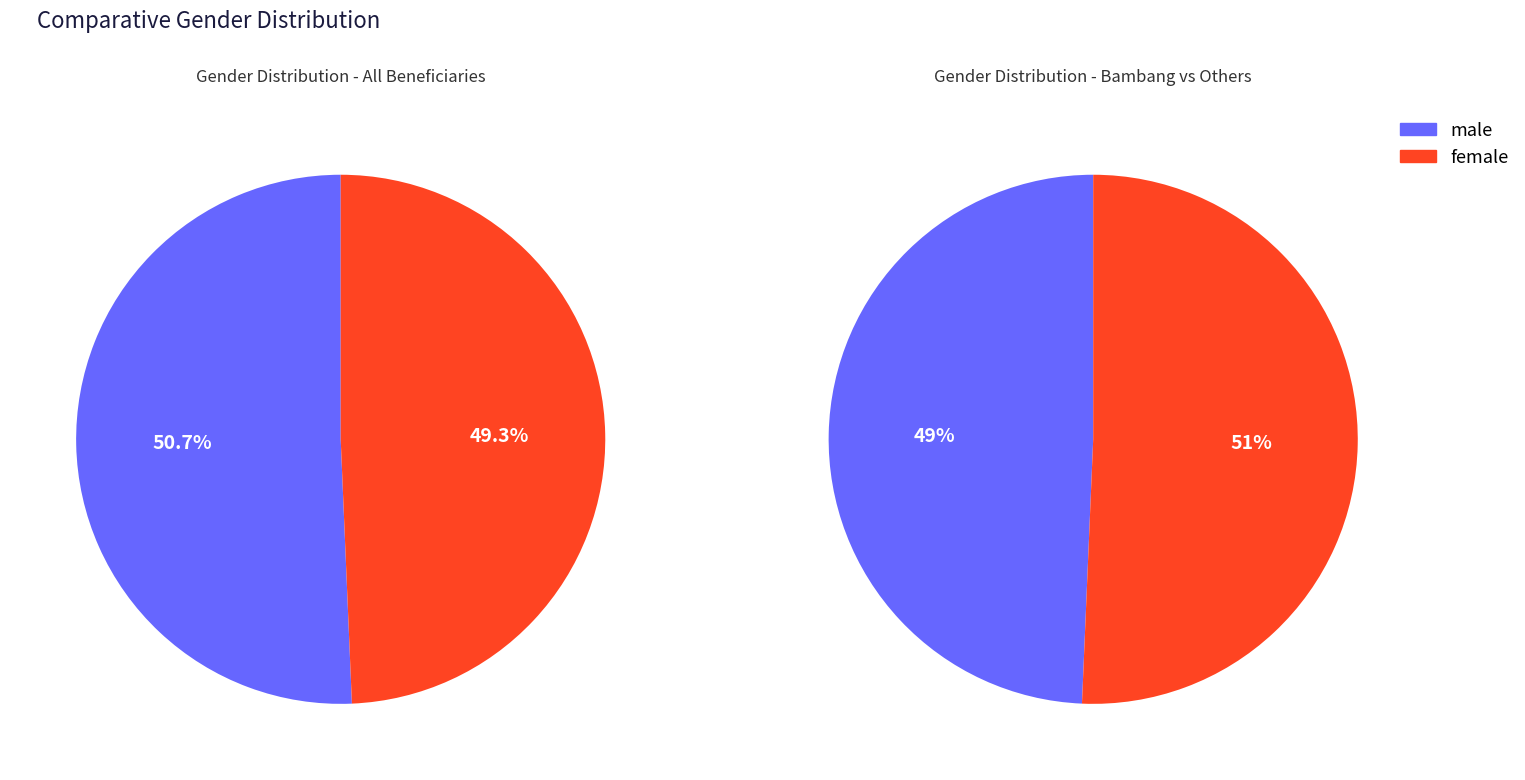

Rank the categories by value from highest to lowest.

M, F